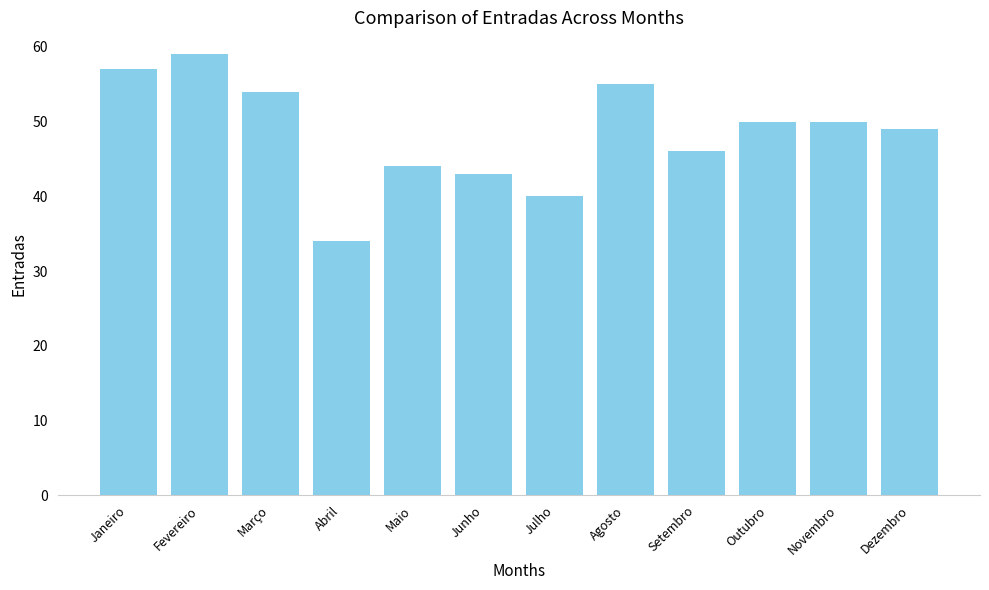

Which has a higher value, Maio or Junho?

Maio